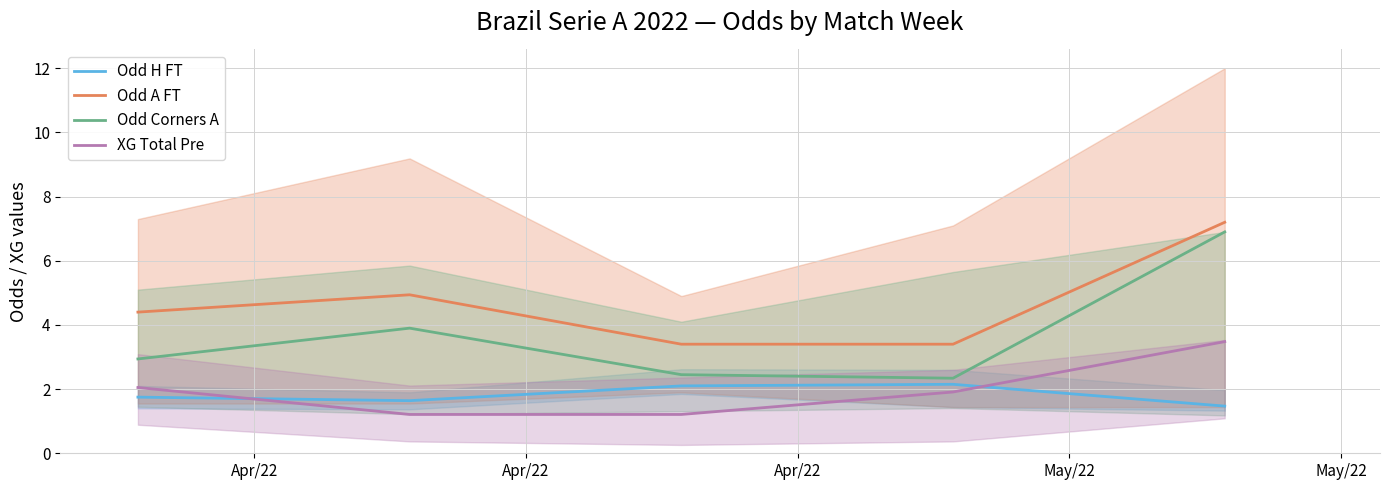

How many series are shown in this chart?

4